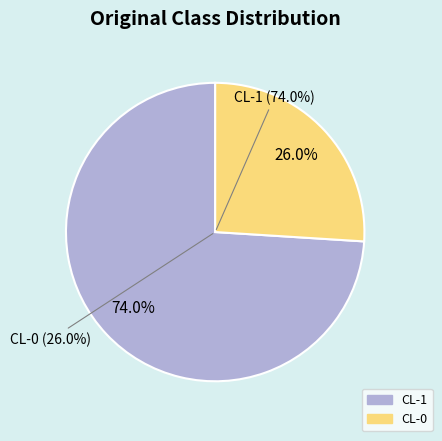

How many slices are in this pie chart?

2